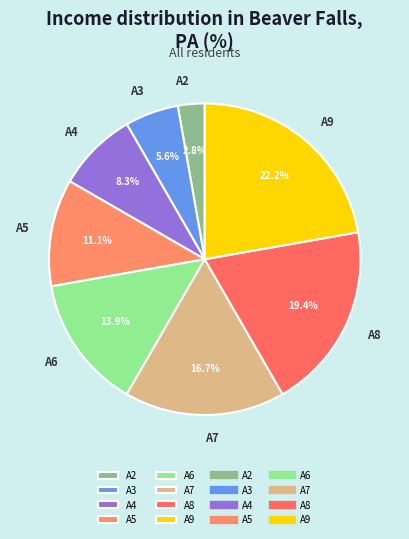

The A3 slice represents 6% of the pie. True or false?

True